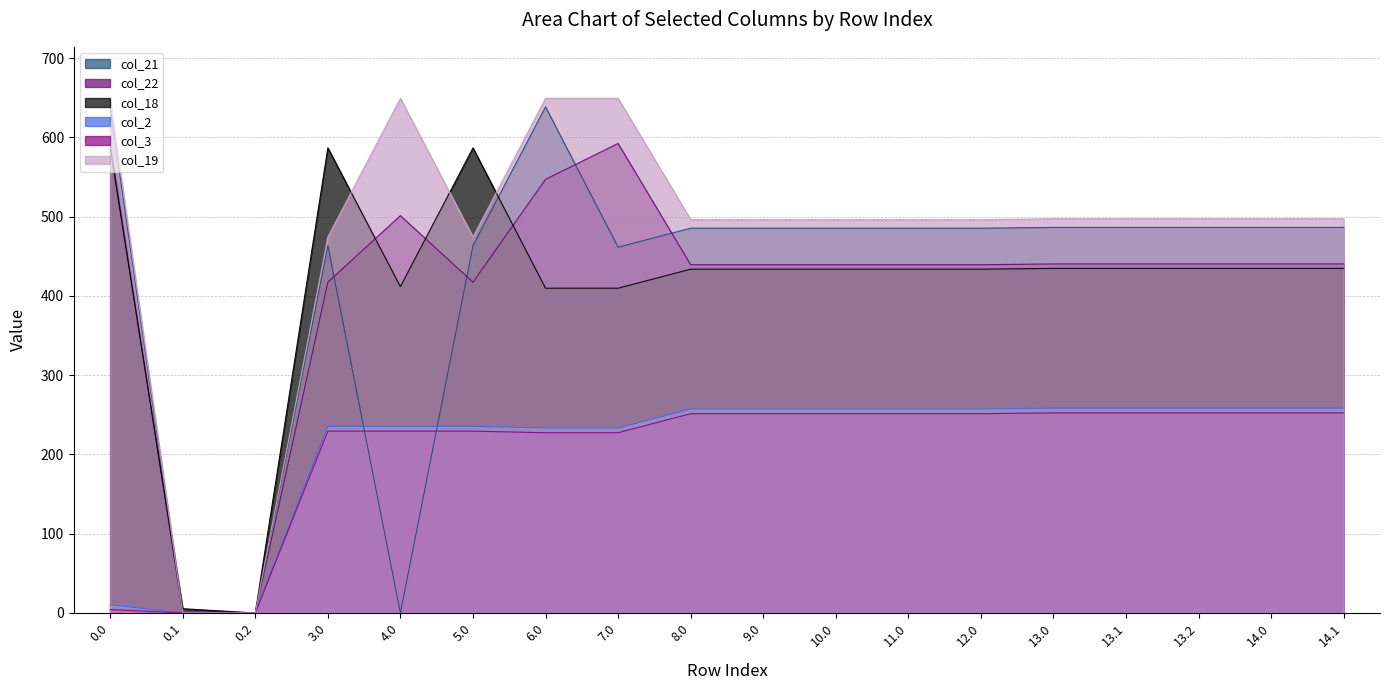

What is the label of the 2nd point from the left?

0.1